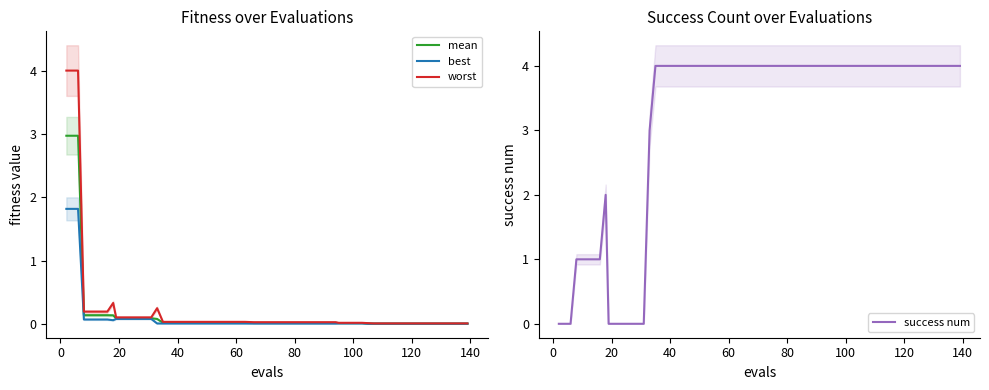

Count the number of data series in this chart.

4